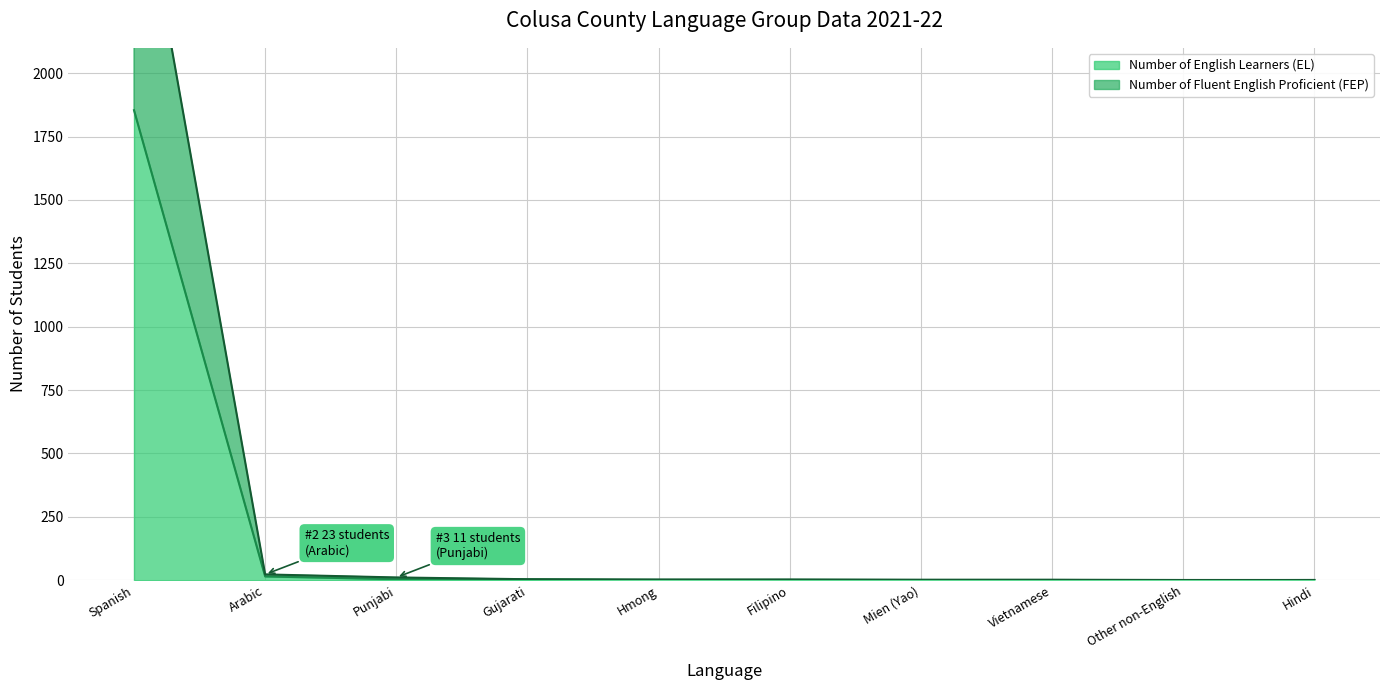

What is the total value across all series at Mien (Yao)?

3